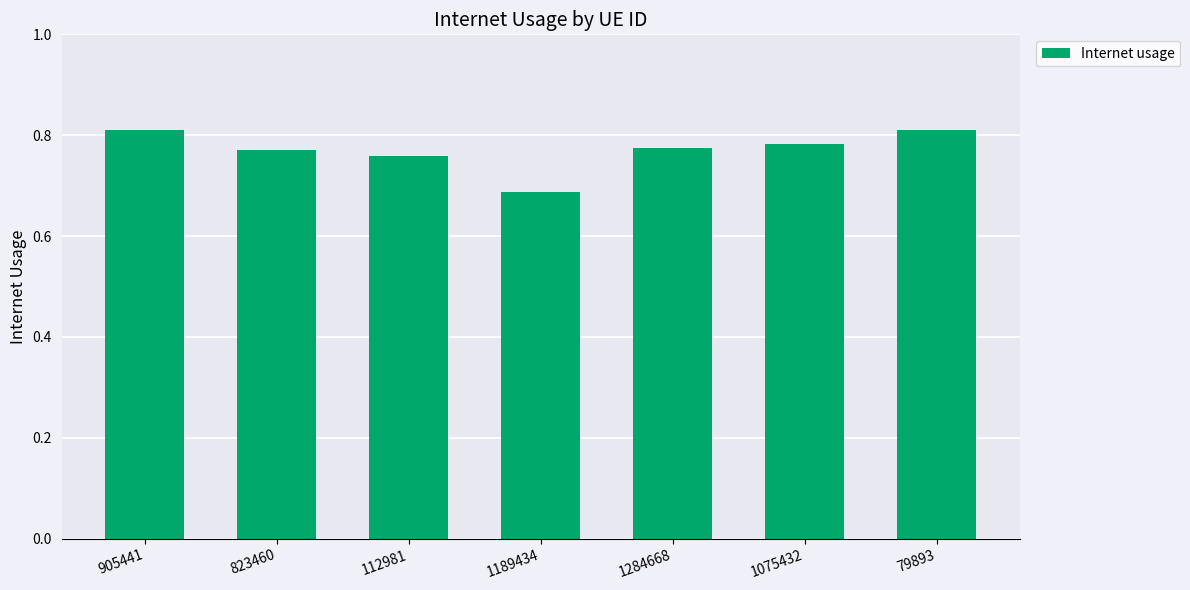

Is it true that the value at 1284668 is 0.5?

False